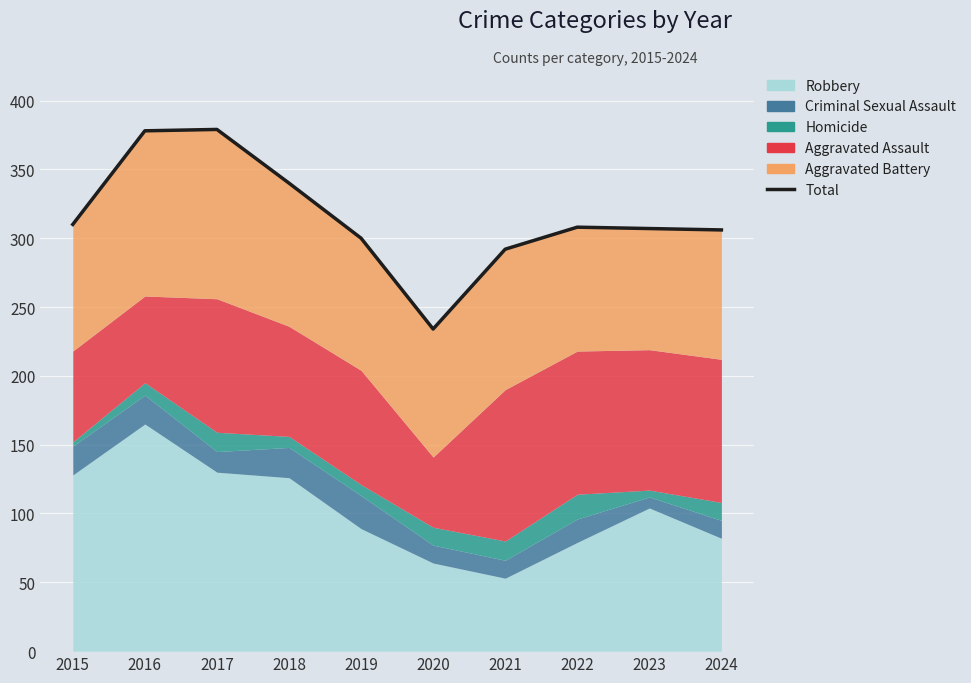

Reading right to left, transcribe all the data shown in this chart.

2024=306	2023=307	2022=308	2021=292	2020=234	2019=300	2018=340	2017=379	2016=378	2015=310